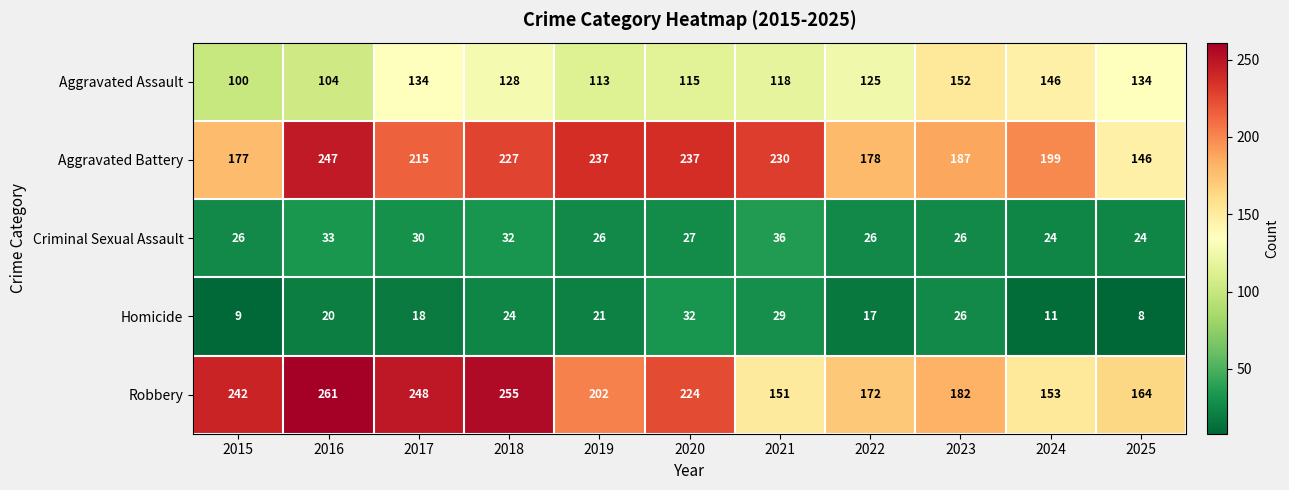

List the labels in order of Homicide value, smallest first.

2025, 2015, 2024, 2022, 2017, 2016, 2019, 2018, 2023, 2021, 2020